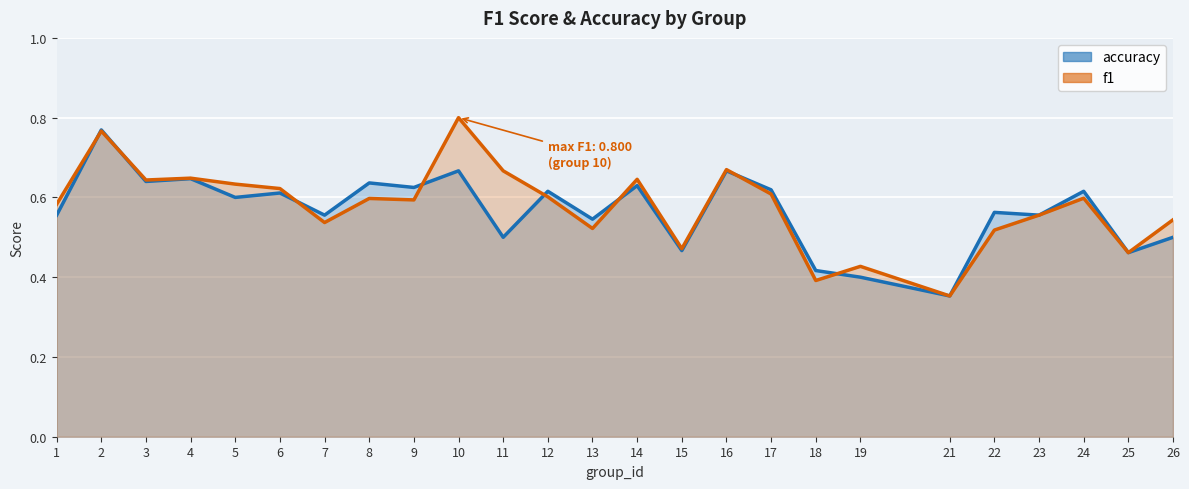

After their last crossing, which series has the higher values: accuracy or f1?

f1